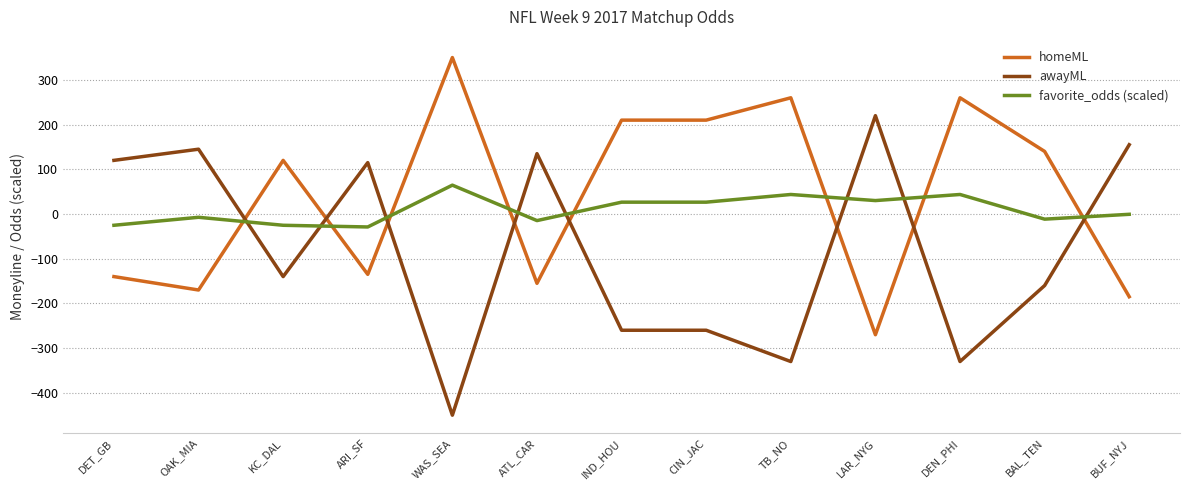

At which label does awayML reach its peak?

LAR_NYG